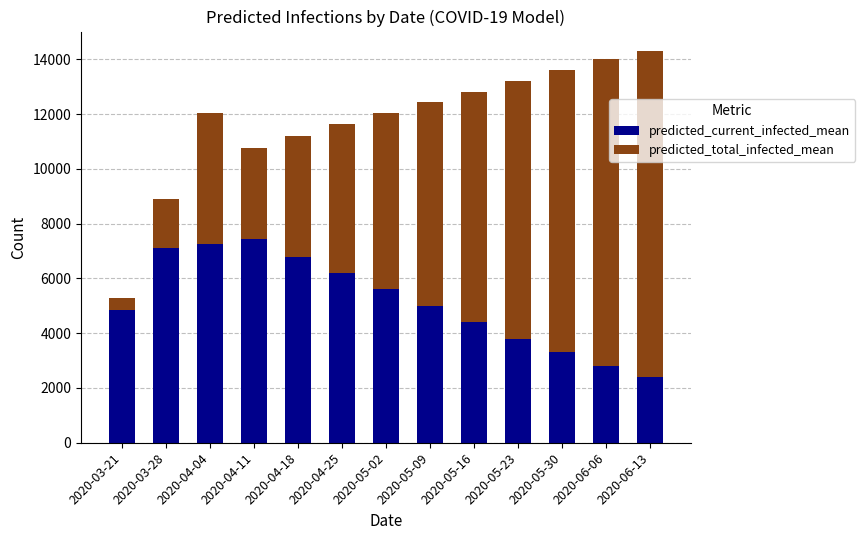

What is the total value across all series at 2020-03-21?

5299